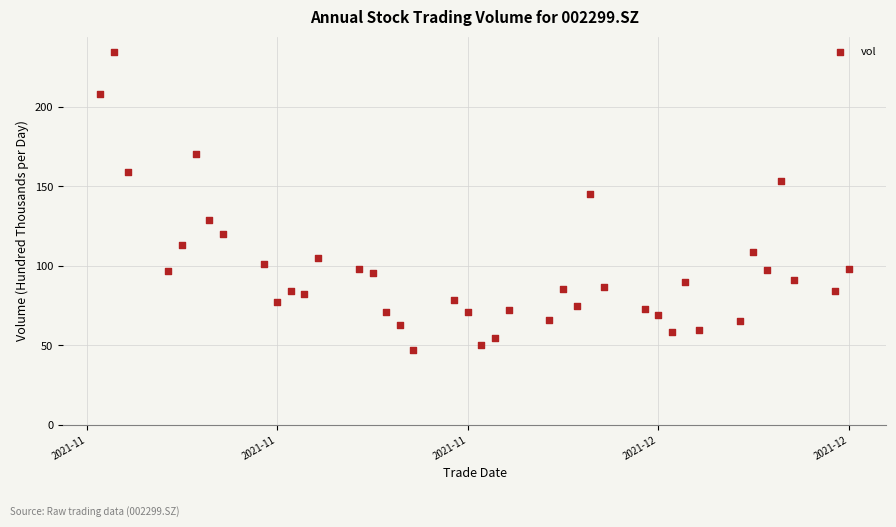

What Y value in the scatter plot is closest to 140?

145.4